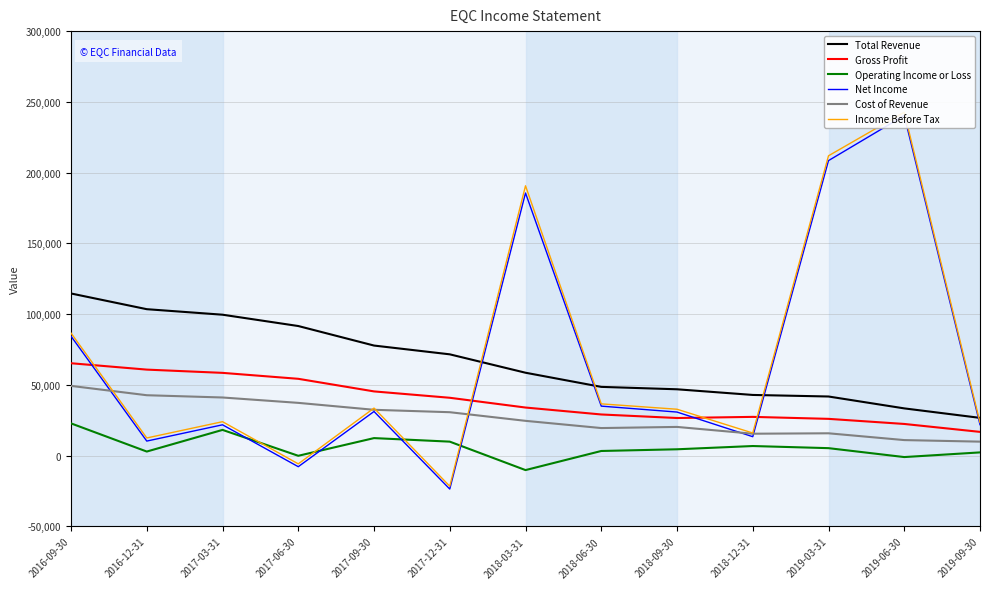

How many interior local peaks does the Net Income series have?

4